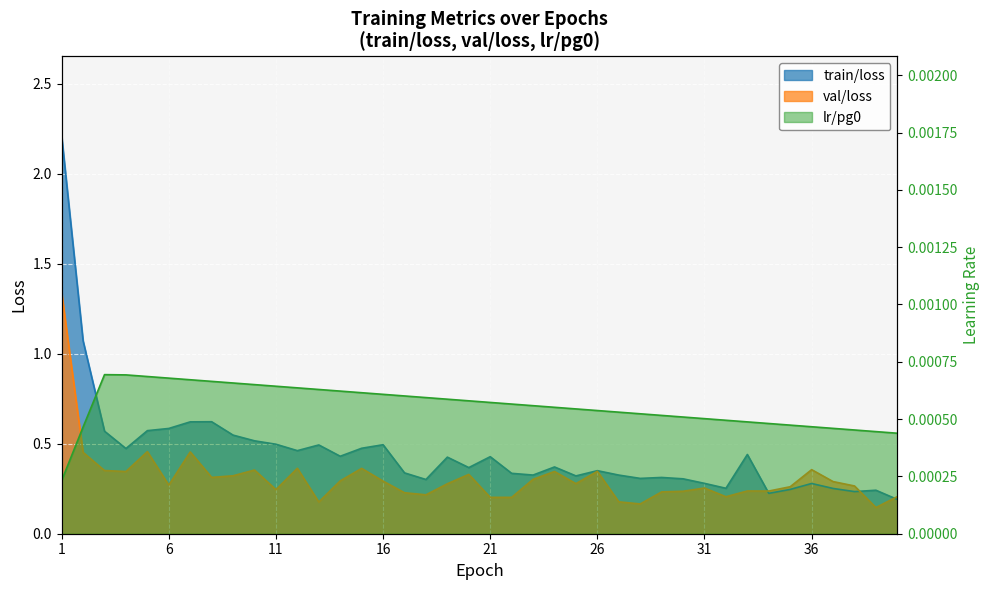

At which category is the sum across all series the highest?

1